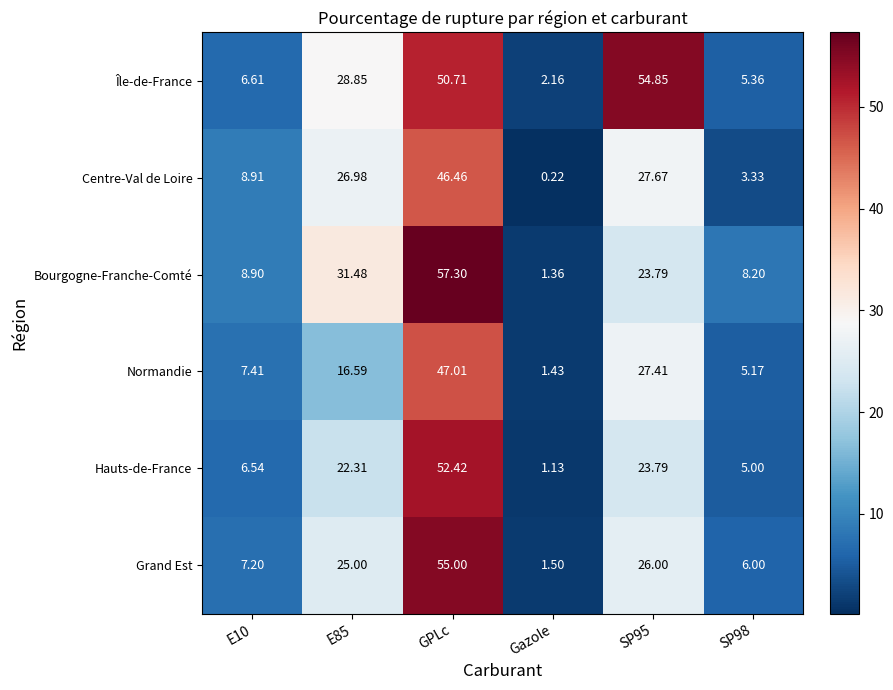

At which category is the sum across all series the highest?

GPLc